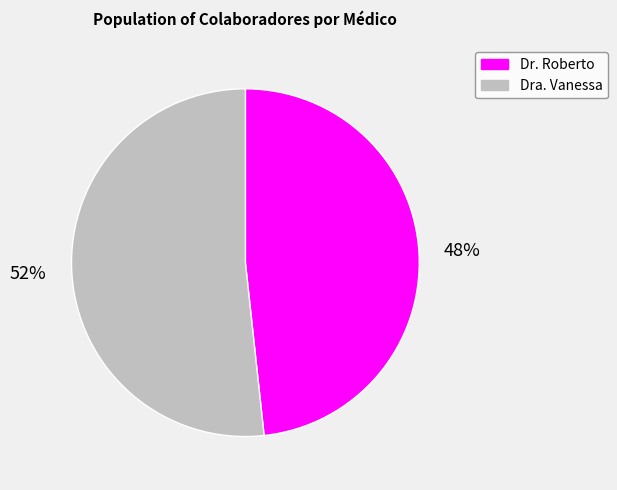

True or false: Dr. Roberto accounts for 37% of the total.

False